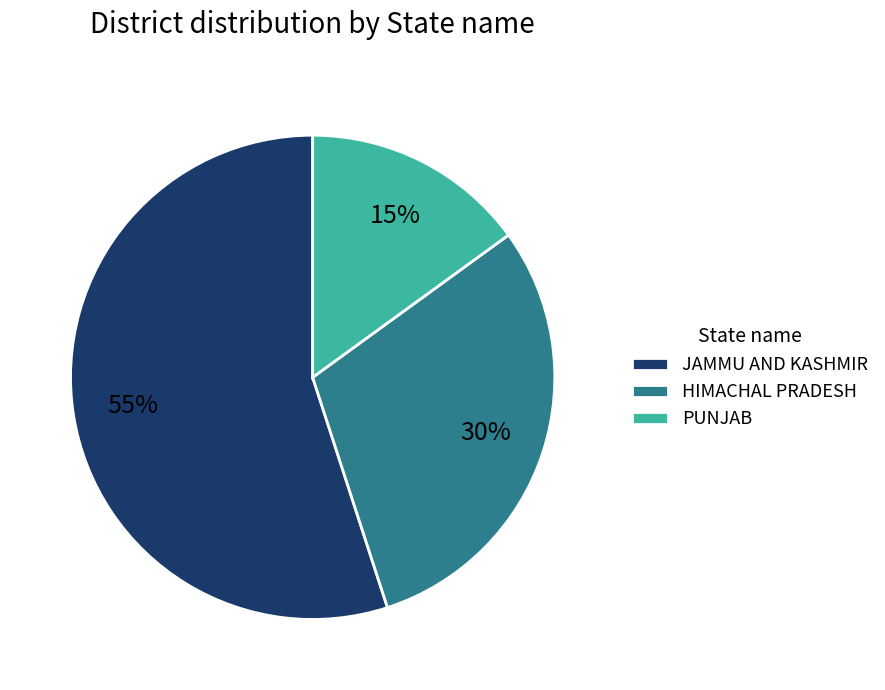

The JAMMU AND KASHMIR slice represents 55% of the pie. True or false?

True